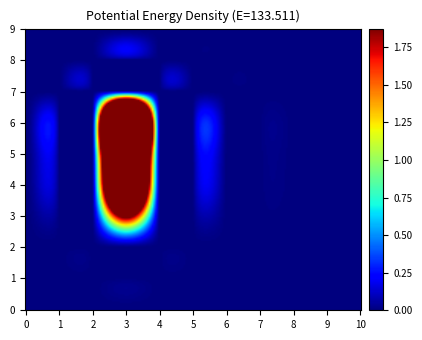

What is the spread (max minus min) of values at 3?

2.1